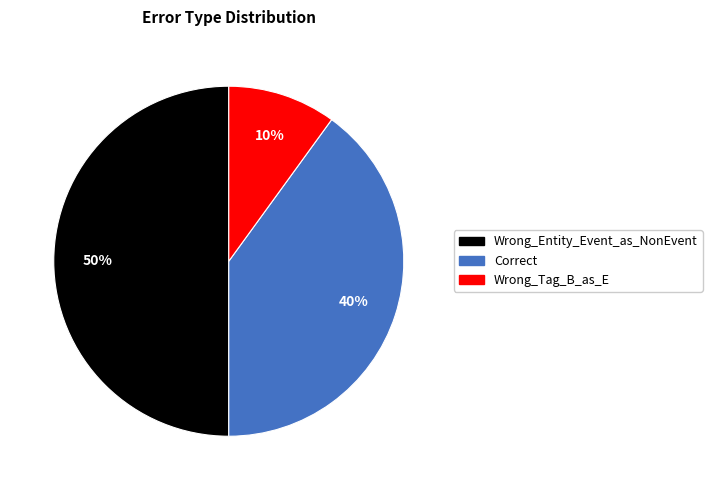

The Wrong_Tag_B_as_E slice represents 10% of the pie. True or false?

True